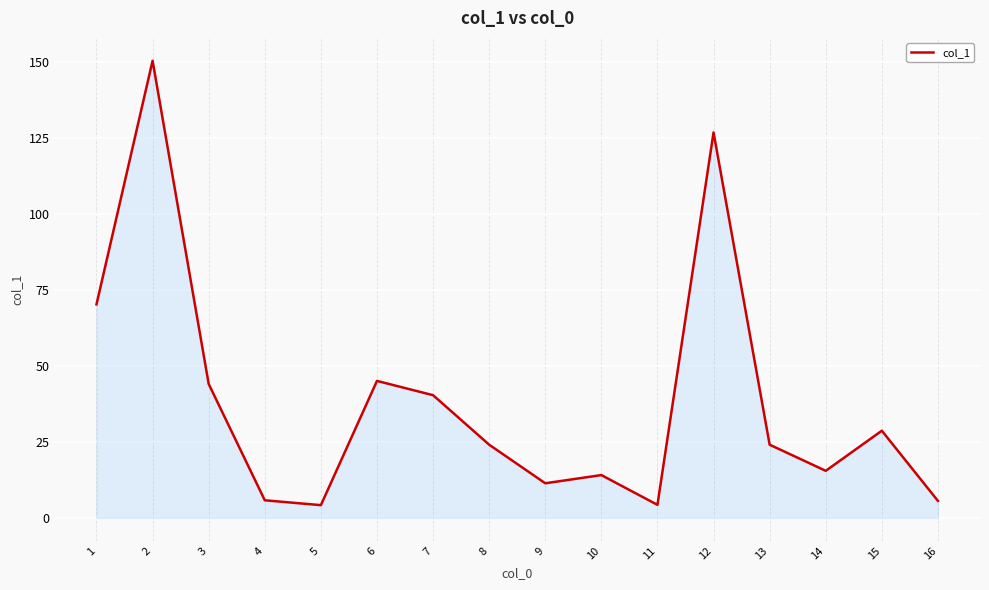

What is the minimum value shown in the chart?

4.2